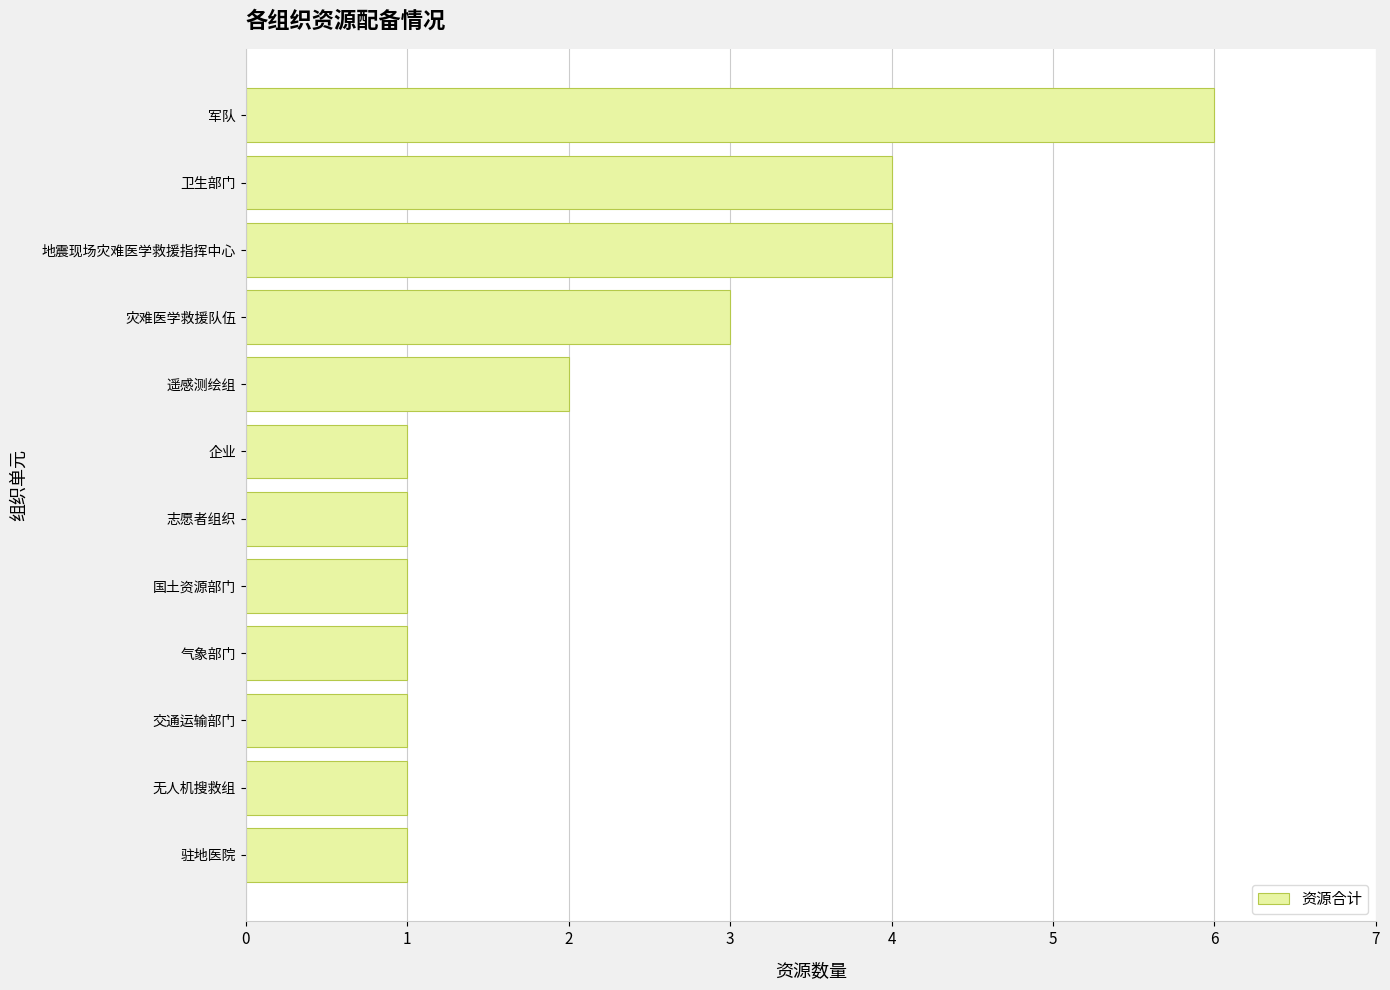

What is the smallest value displayed?

1